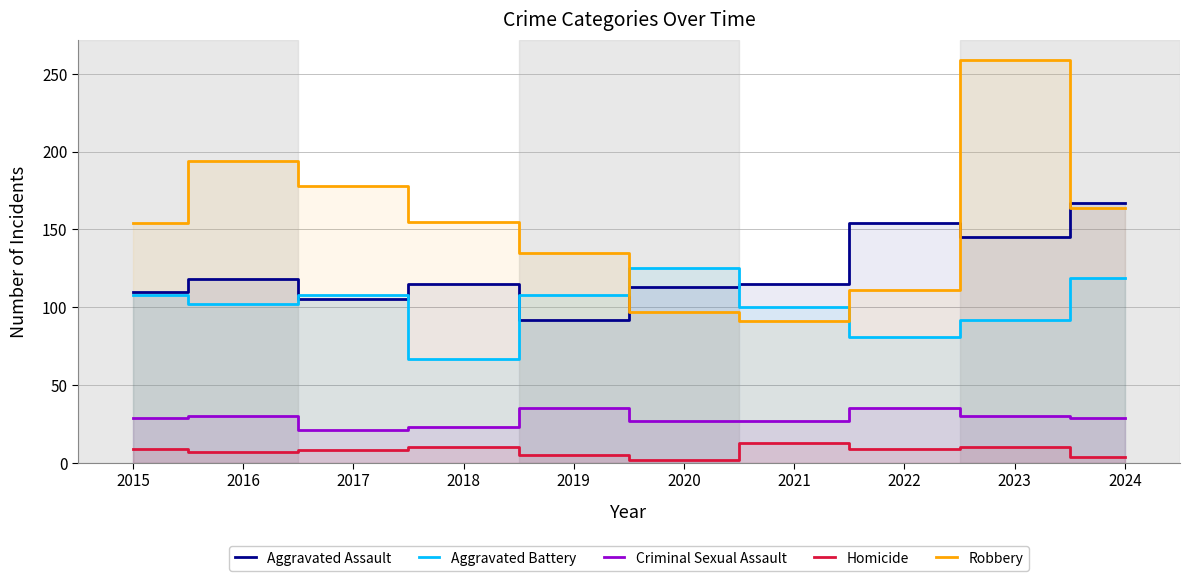

True or false: Aggravated Assault has a value of 113 at 2020.

True